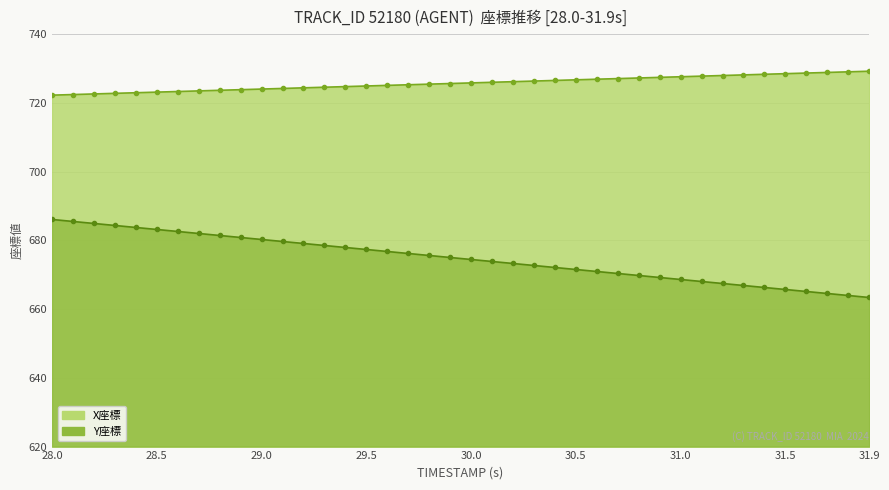

What is the label of the 11th point from the right?

30.9